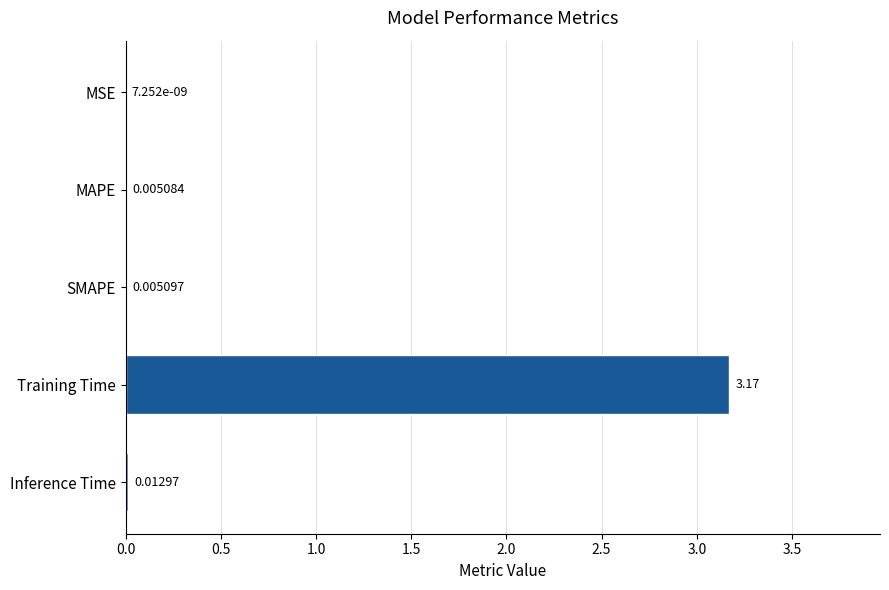

Which has a higher value, SMAPE or MAPE?

SMAPE